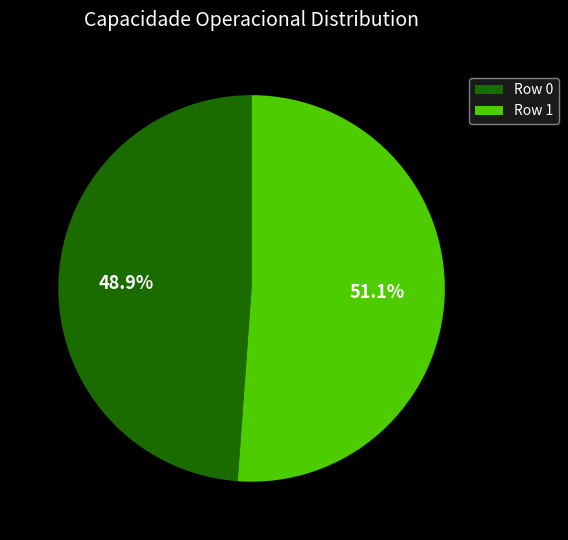

How many segments does this pie chart have?

2